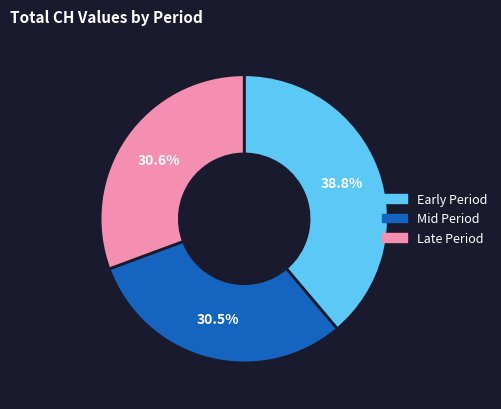

Is there any slice that represents more than half of the pie?

No